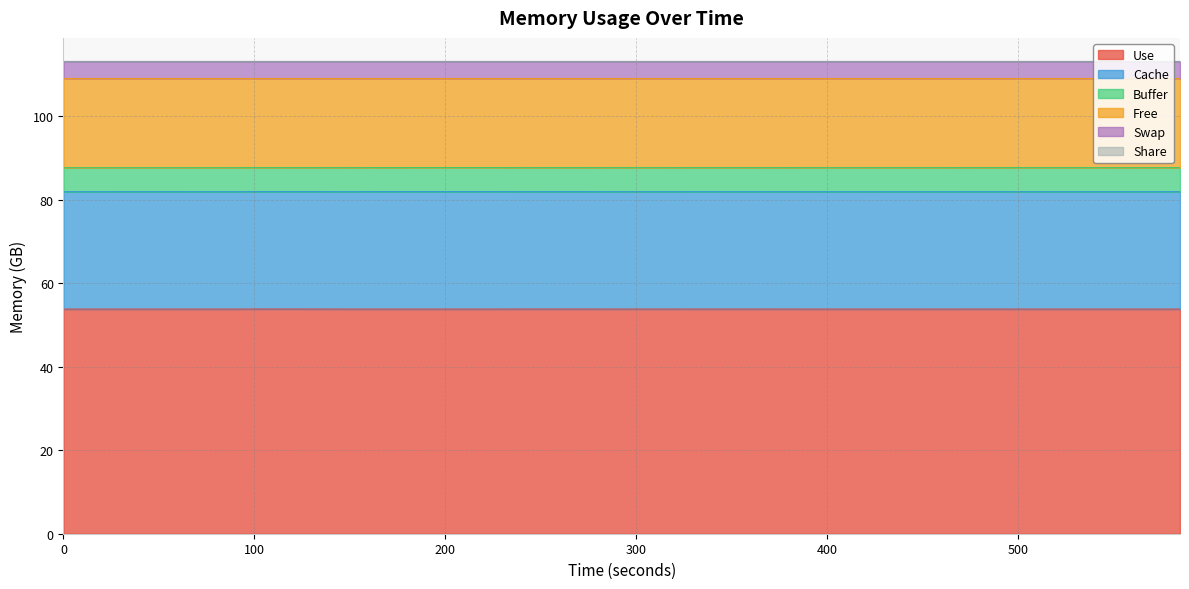

How many Free values are between 87 and 88?

40